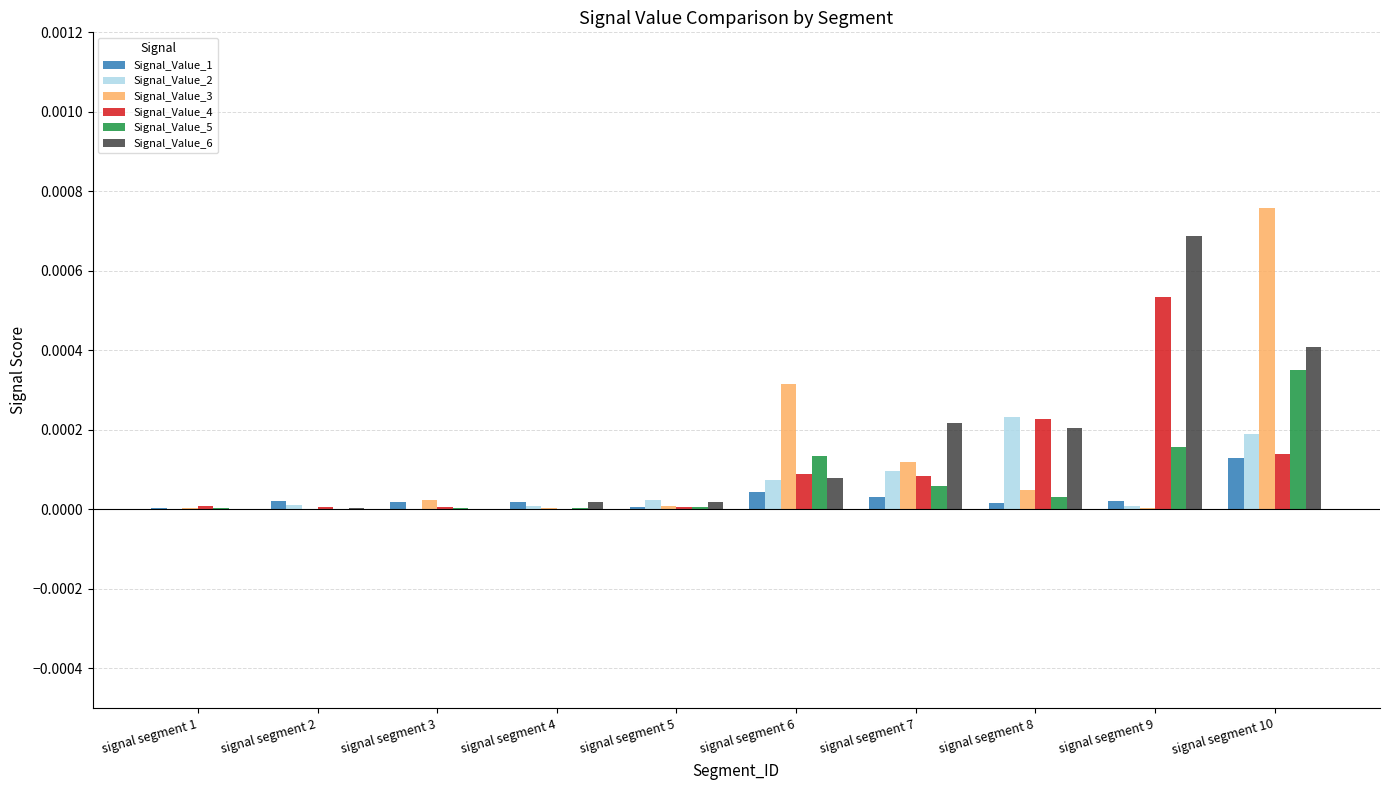

Which series has the widest spread of values?

Signal_Value_3